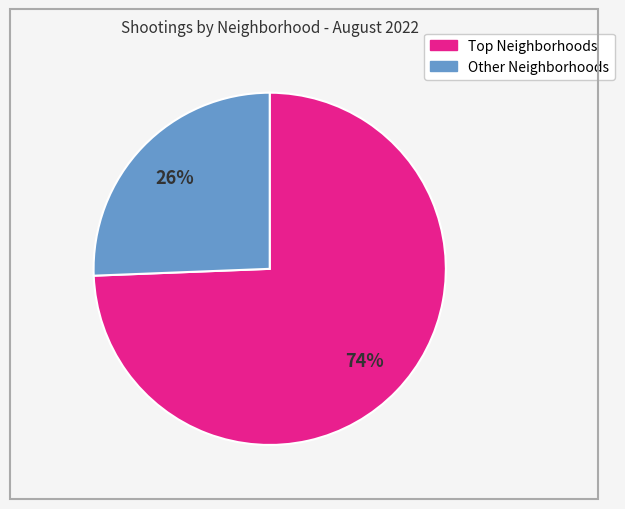

Is there any slice that represents more than half of the pie?

Yes